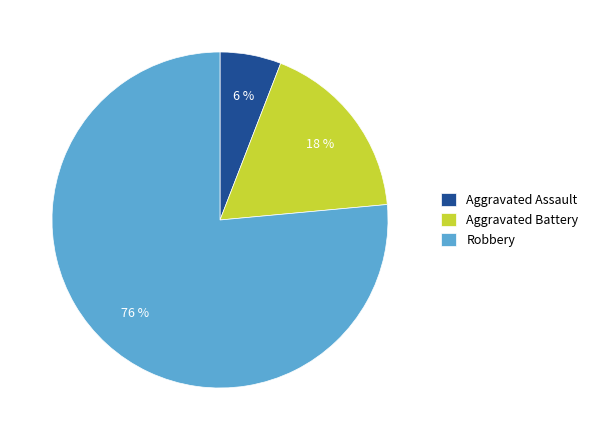

To the nearest percent, what is the combined percentage of Robbery and Aggravated Battery?

94%